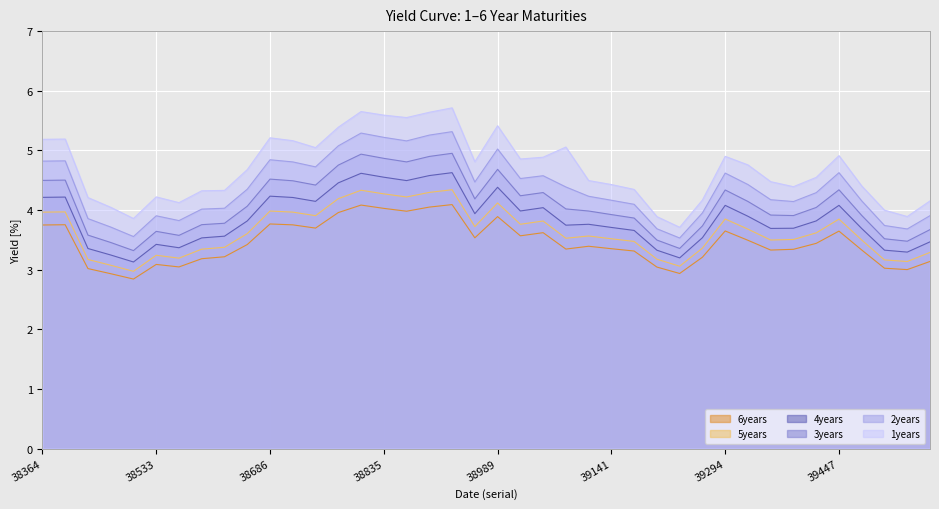

What is the maximum value for 3years?

5.0